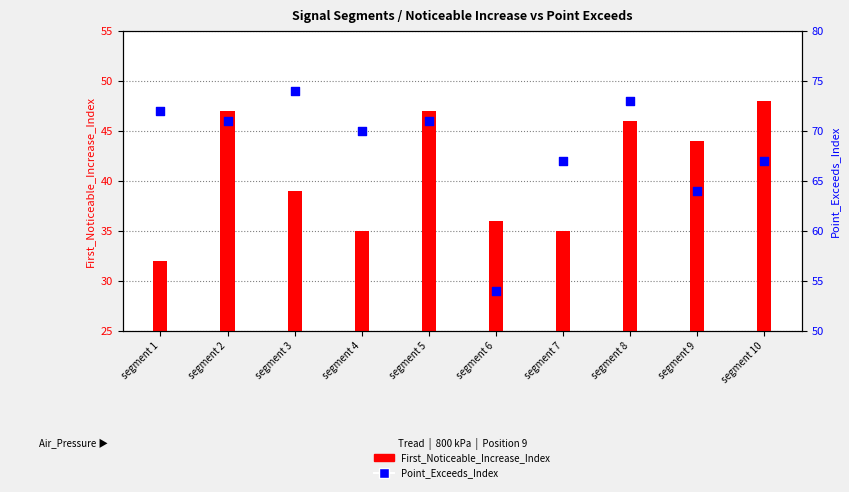

At how many categories does at least one series exceed 67?

6